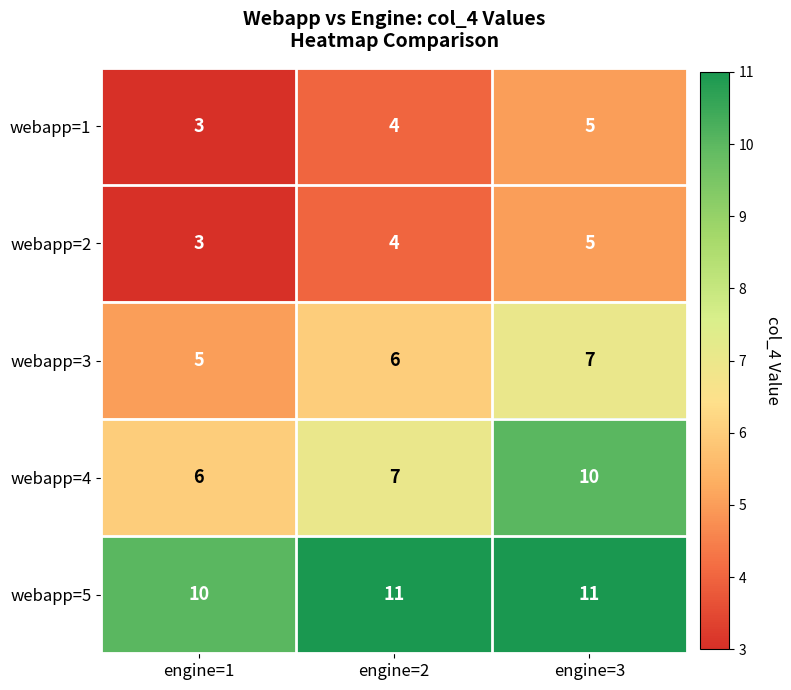

Which series changed the most between engine=2 and engine=3?

webapp=4